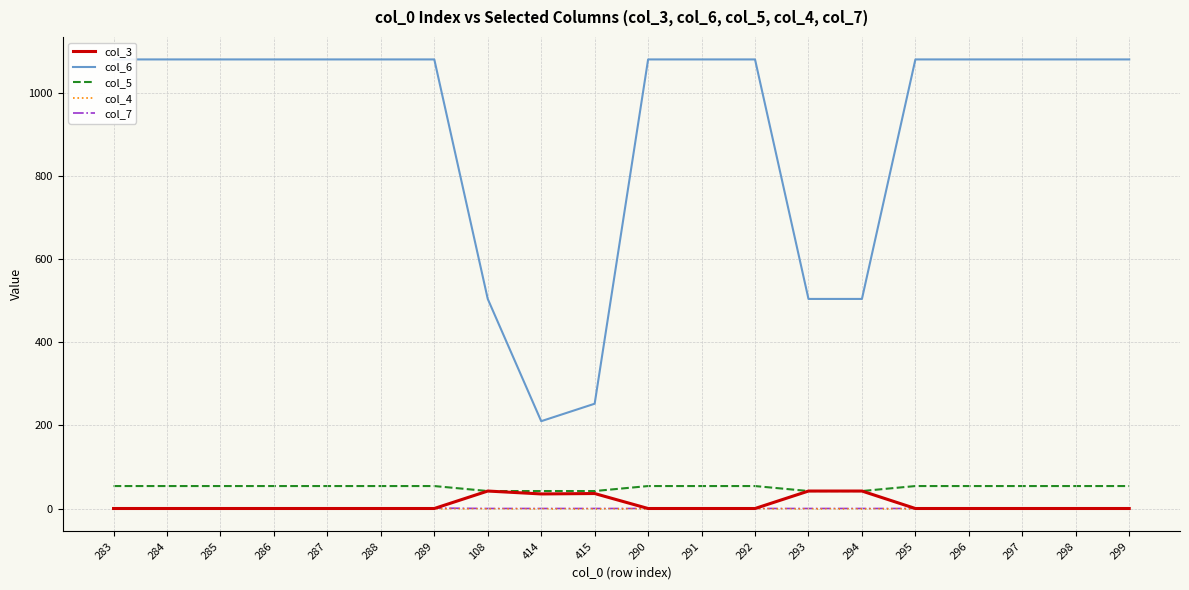

What is the average value of the col_3 series?

10